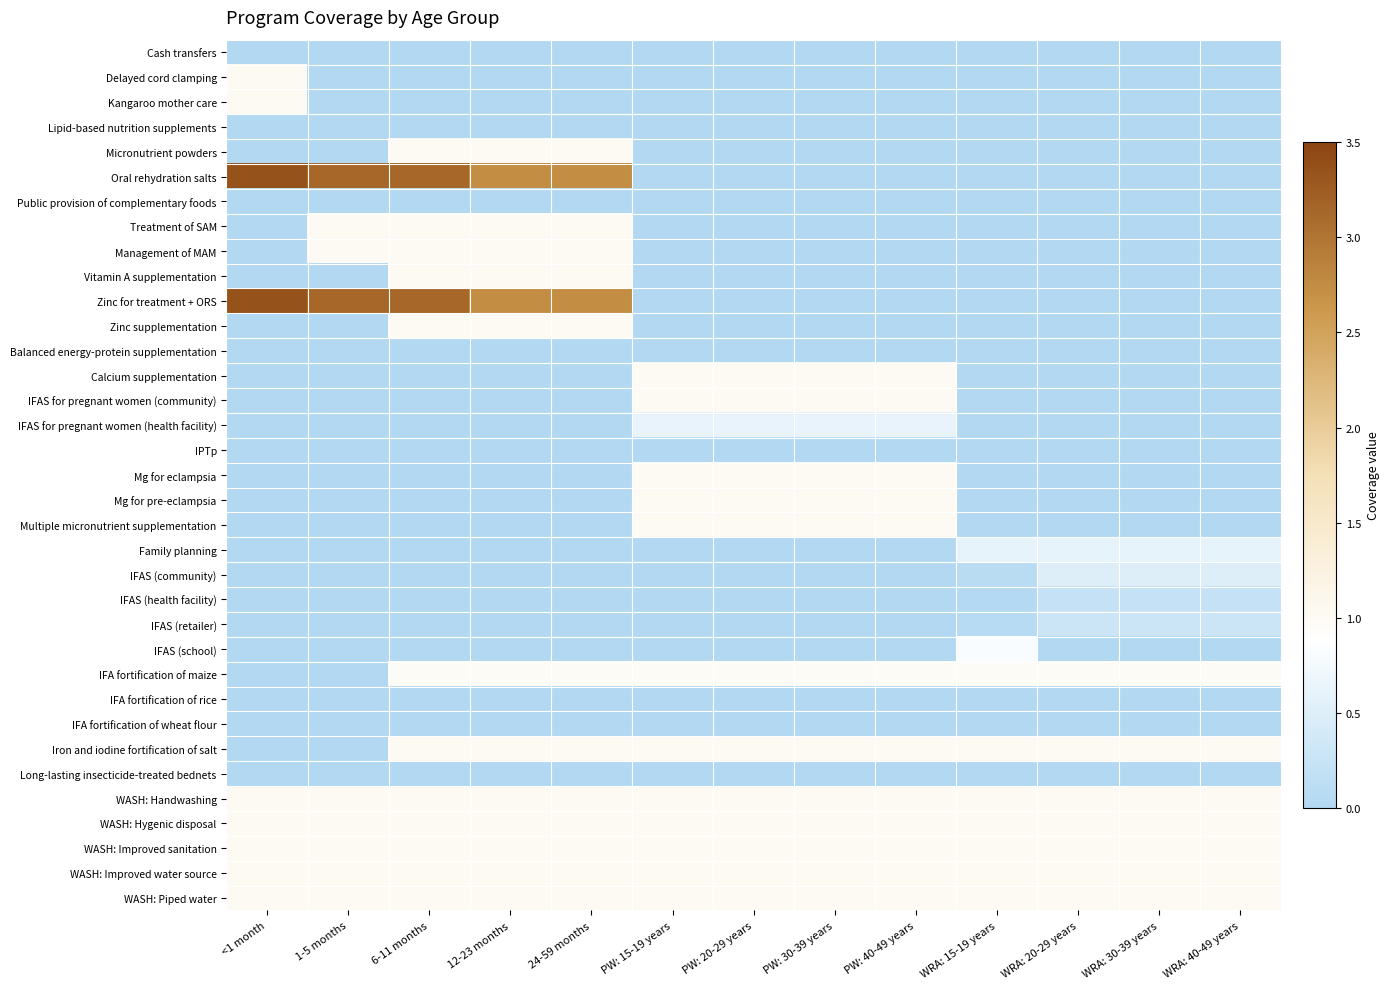

At WRA: 15-19 years, list the series in order from smallest to largest.

Cash transfers, Delayed cord clamping, Kangaroo mother care, Lipid-based nutrition supplements, Micronutrient powders, Oral rehydration salts, Public provision of complementary foods, Treatment of SAM, Management of MAM, Vitamin A supplementation, Zinc for treatment + ORS, Zinc supplementation, Balanced energy-protein supplementation, Calcium supplementation, IFAS for pregnant women (community), IFAS for pregnant women (health facility), IPTp, Mg for eclampsia, Mg for pre-eclampsia, Multiple micronutrient supplementation, IFA fortification of rice, IFA fortification of wheat flour, Long-lasting insecticide-treated bednets, IFAS (health facility), IFAS (retailer), IFAS (community), Family planning, IFAS (school), IFA fortification of maize, Iron and iodine fortification of salt, WASH: Handwashing, WASH: Hygenic disposal, WASH: Improved sanitation, WASH: Improved water source, WASH: Piped water